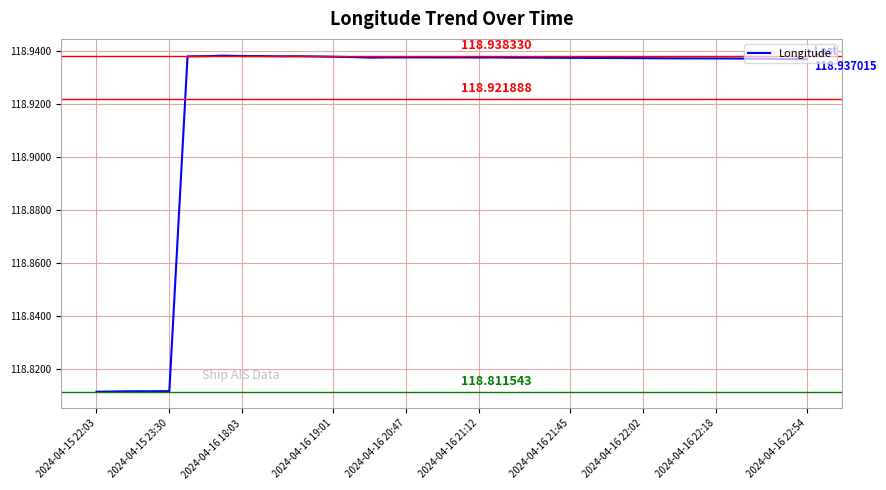

How many lines are shown in the chart?

1